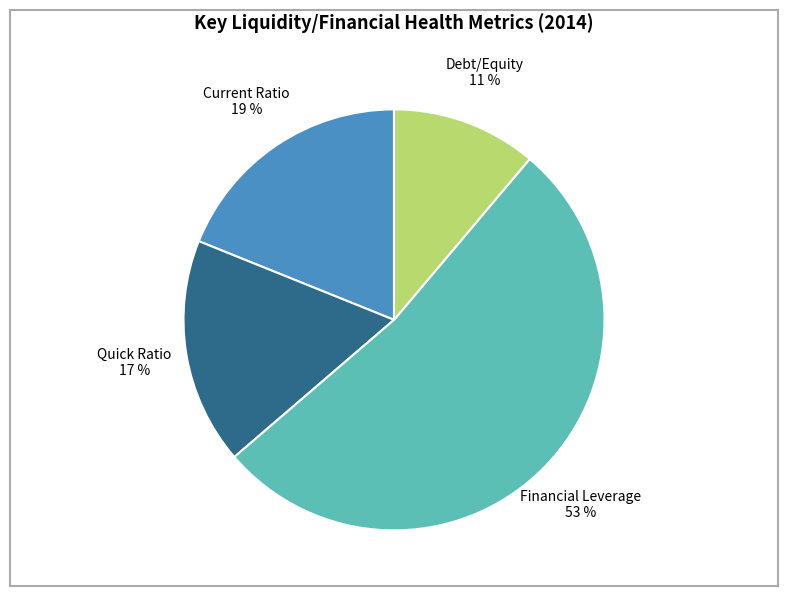

To the nearest percent, what is the difference between the Current Ratio and Debt/Equity slice percentages?

8%